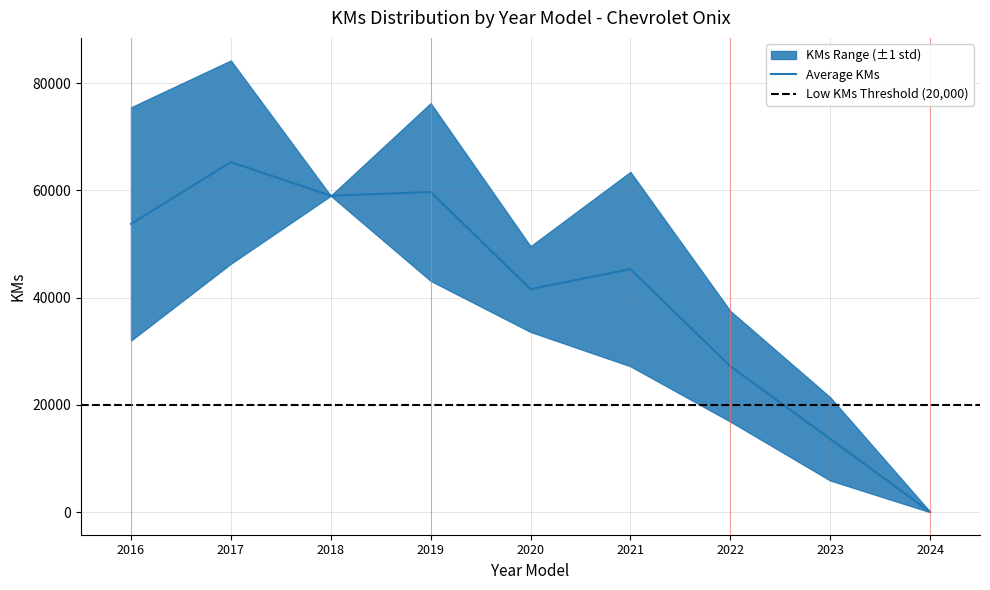

The Average KMs series shows 35719.6 at 2016. True or false?

False